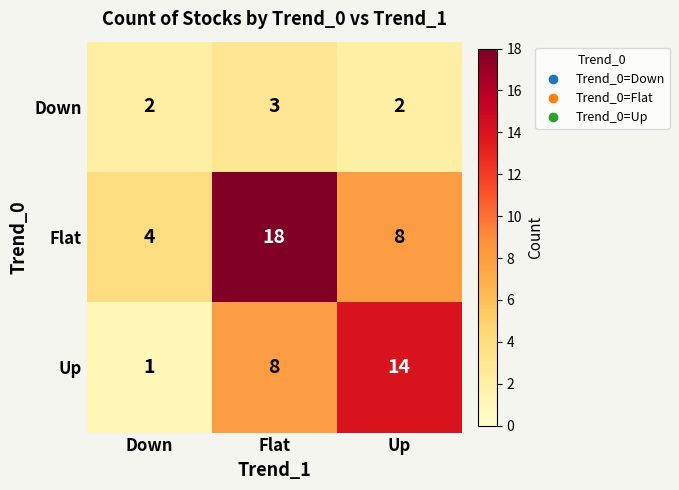

Is it true that Flat equals 2 at Down?

False